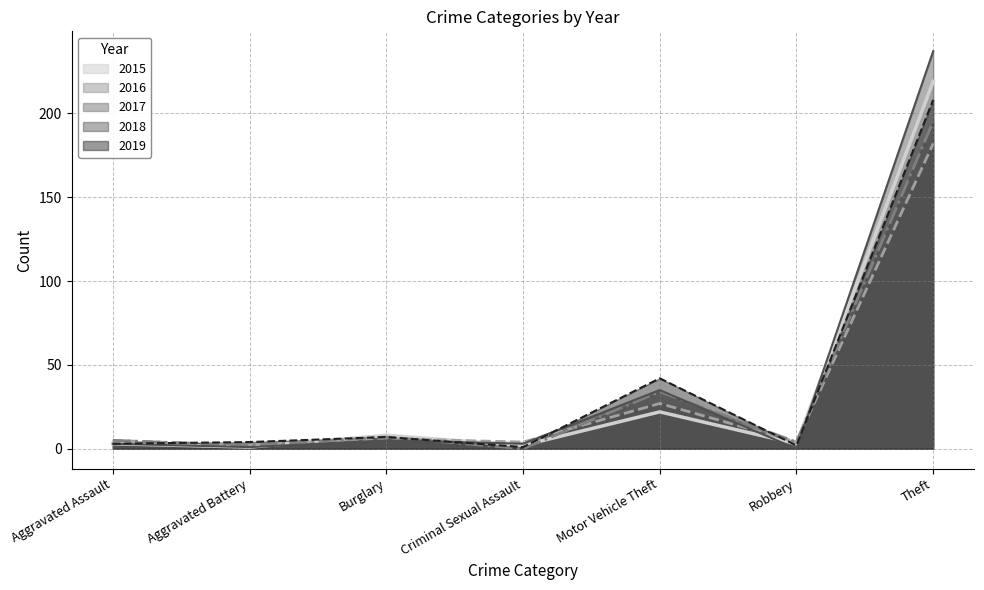

How many lines are shown in the chart?

5